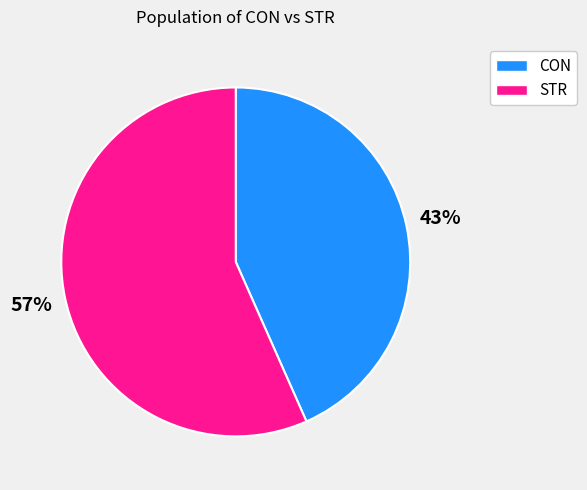

What is the ratio of the value at STR to the value at CON?

1.3